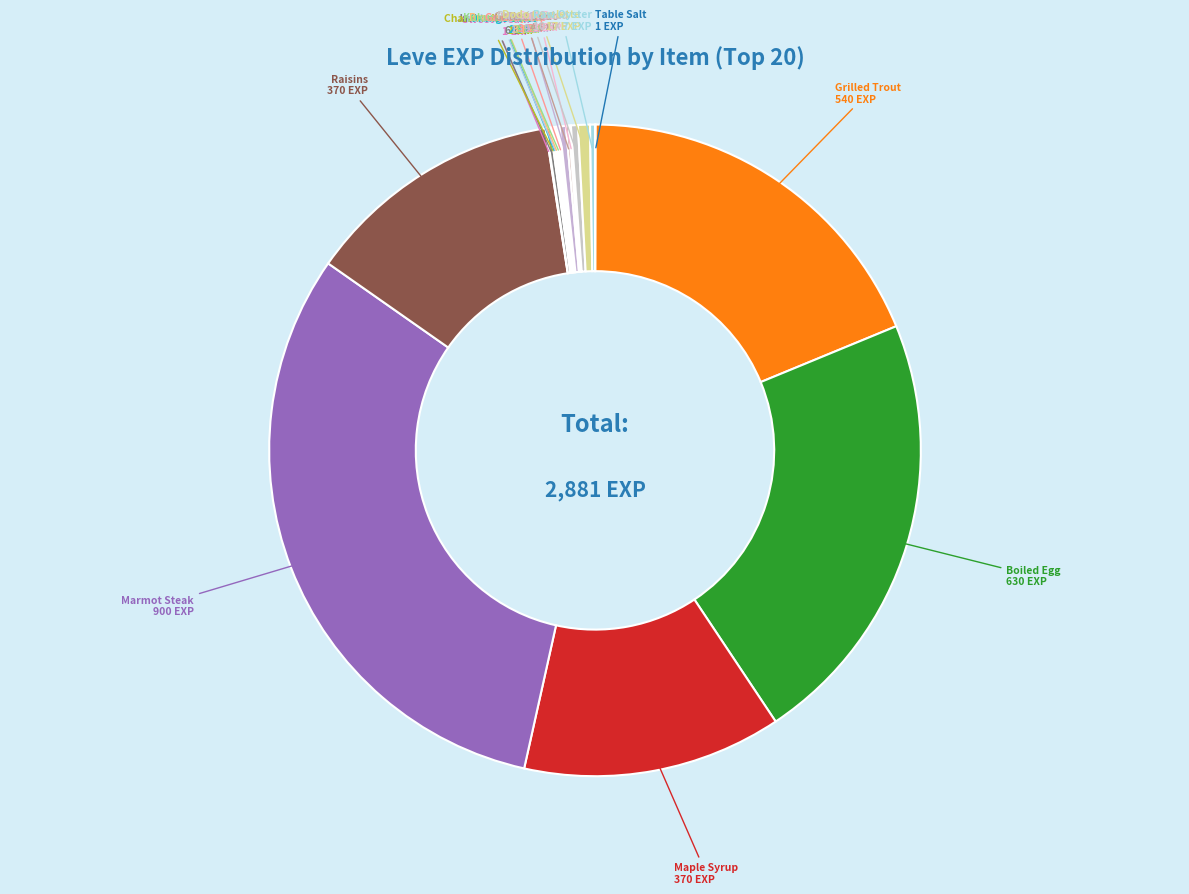

True or false: Mole Loaf accounts for 0% of the total.

True